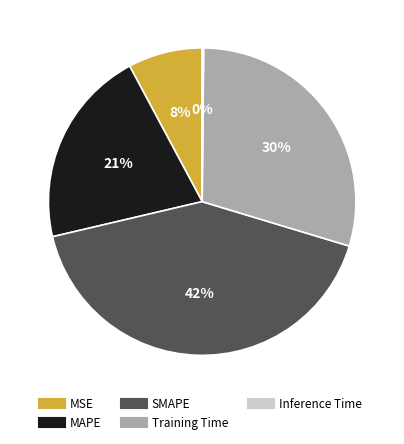

Between MSE and MAPE, which is larger?

MAPE